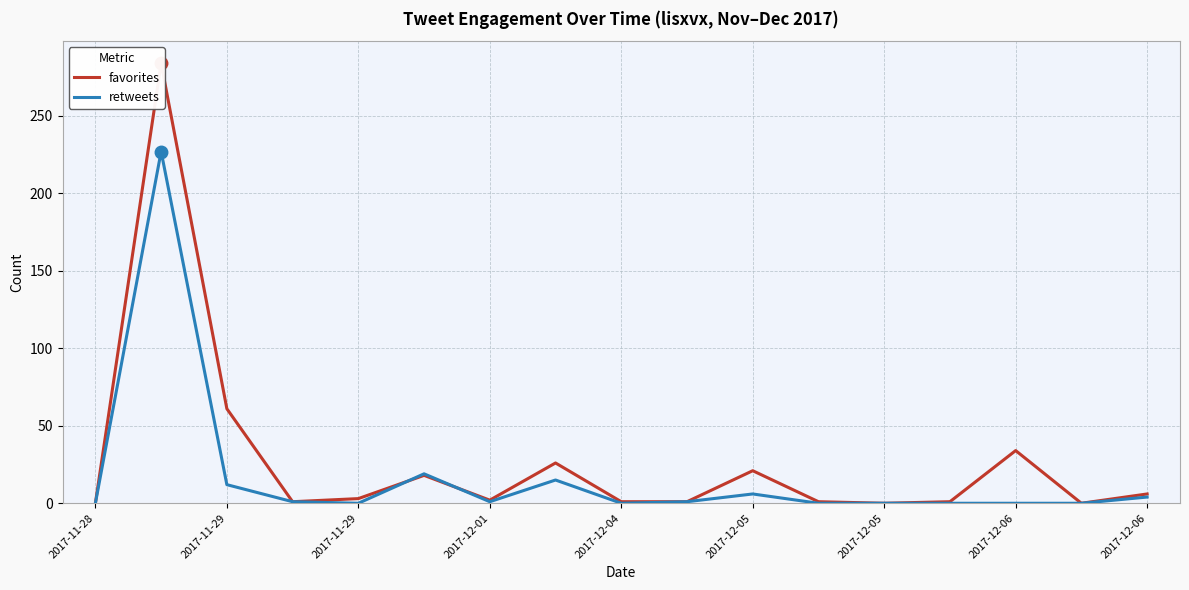

What is the difference between the maximum and minimum values in the retweets series?

227